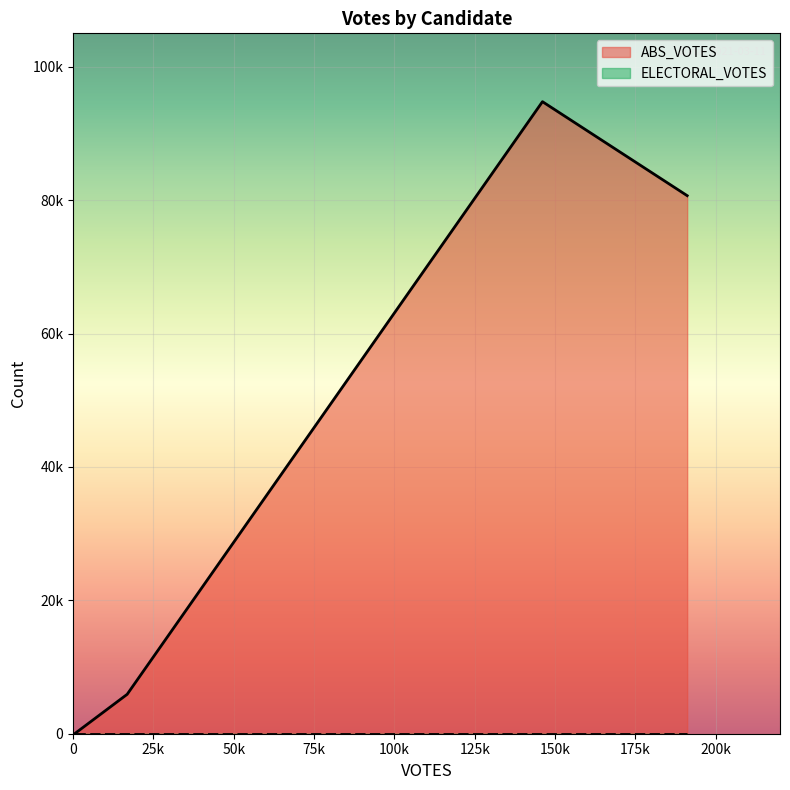

Which series has the largest range (max minus min)?

ABS_VOTES